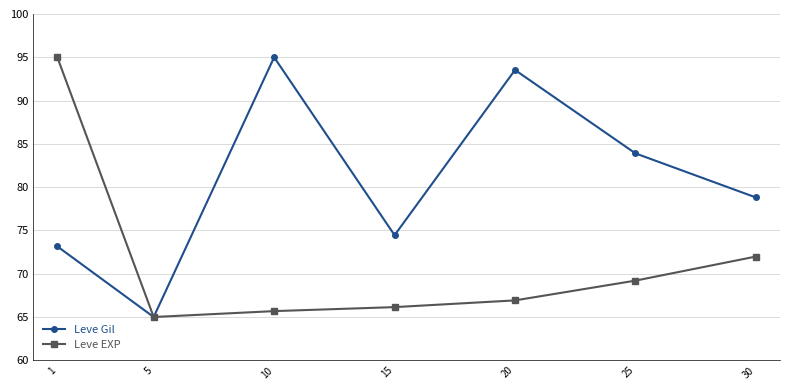

What is the average value of the Leve Gil series?

80.5